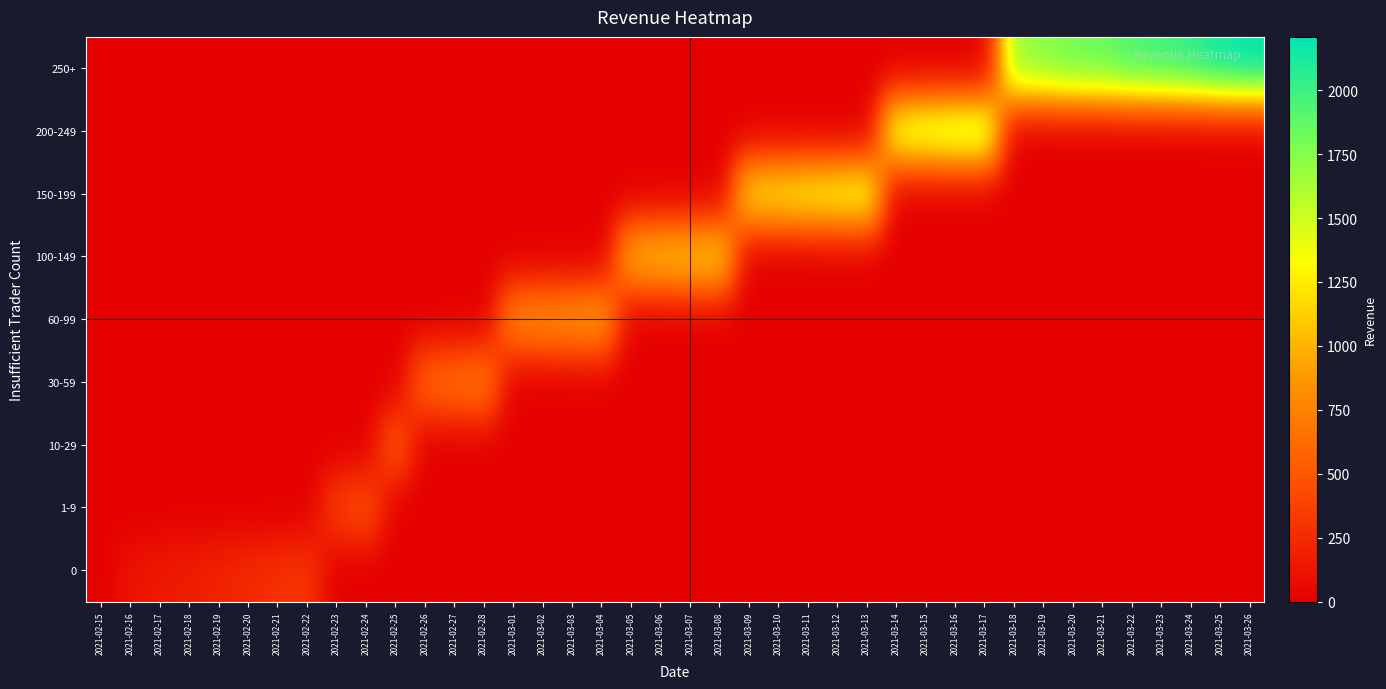

What is the total value across all series at 2021-03-10?

1274.6